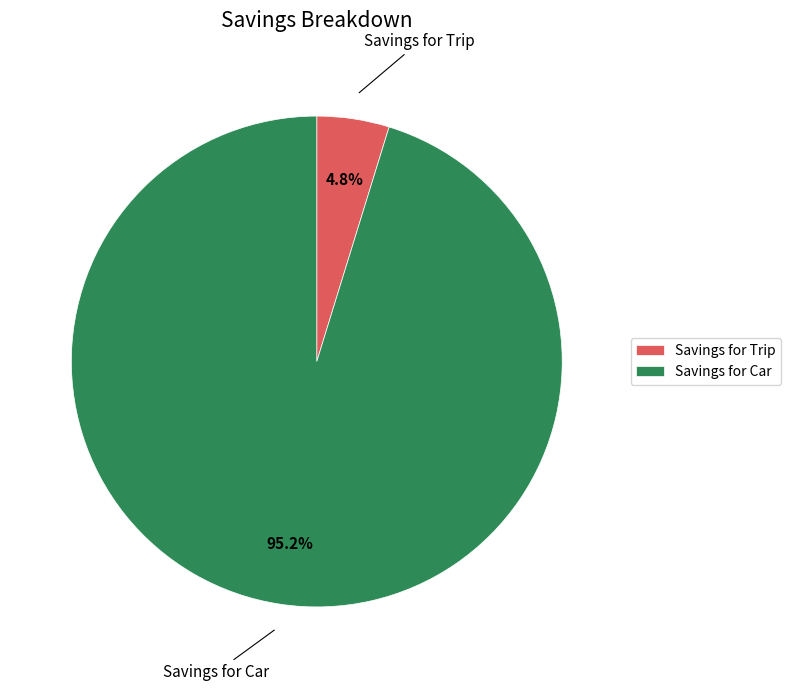

How many slices are in this pie chart?

2